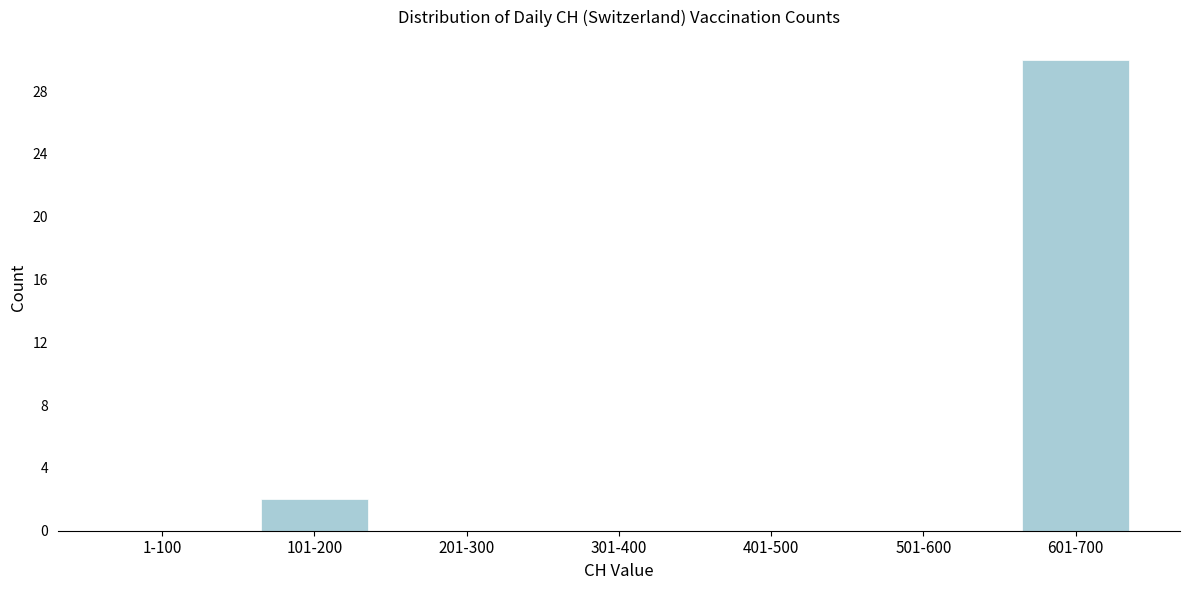

Reading left to right, what are all the values shown in this chart?

1-100=0	101-200=2	201-300=0	301-400=0	401-500=0	501-600=0	601-700=30